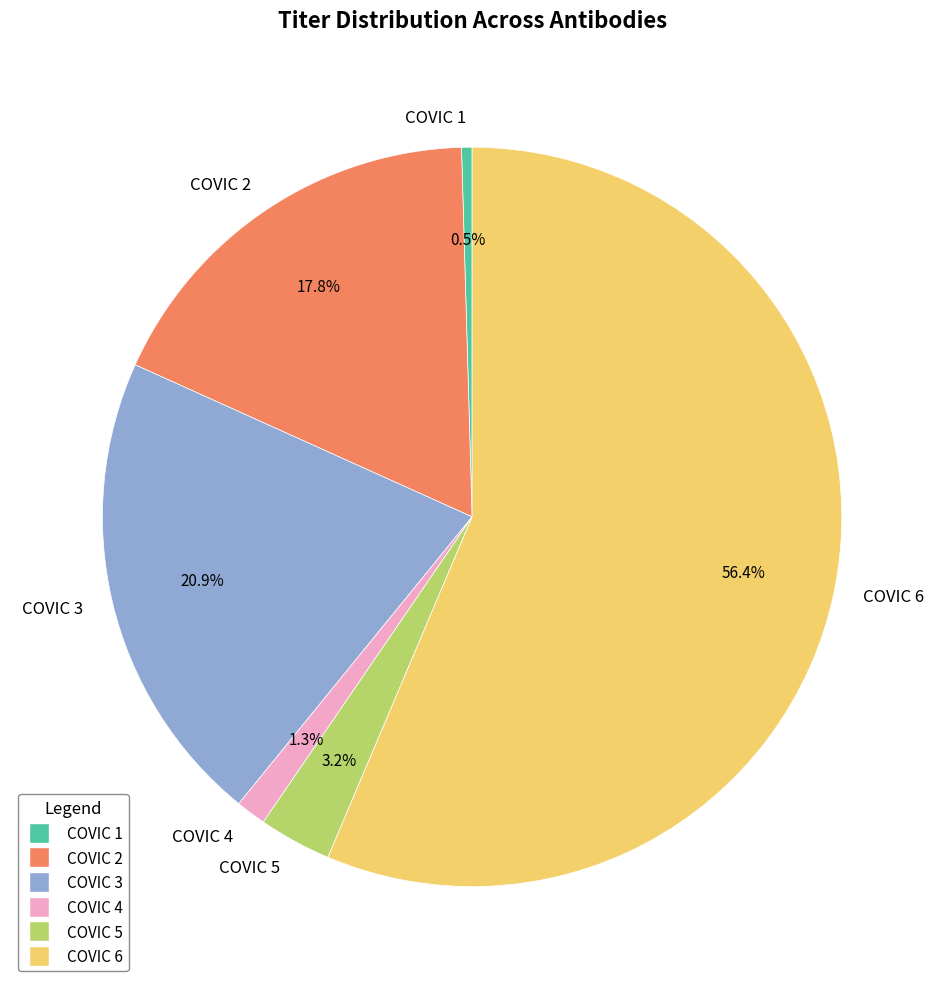

Between COVIC 4 and COVIC 2, which is larger?

COVIC 2